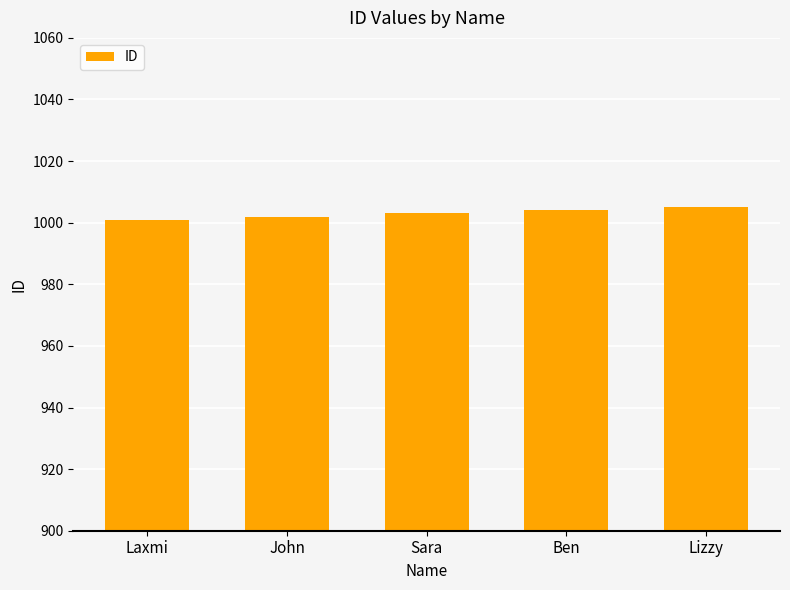

What is the smallest value displayed?

1001